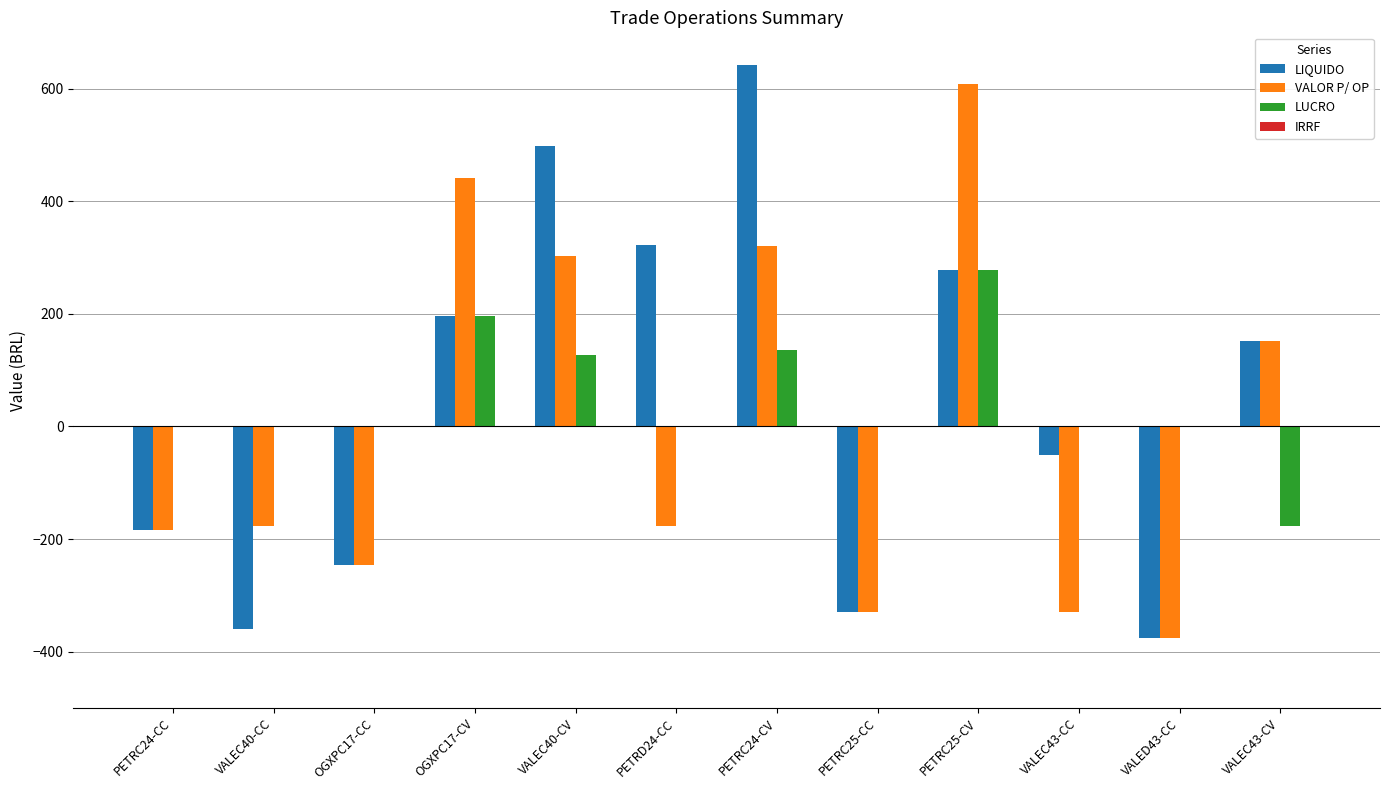

Is the value of VALOR P/ OP at VALED43-CC greater than the value of LUCRO at PETRC24-CC?

No